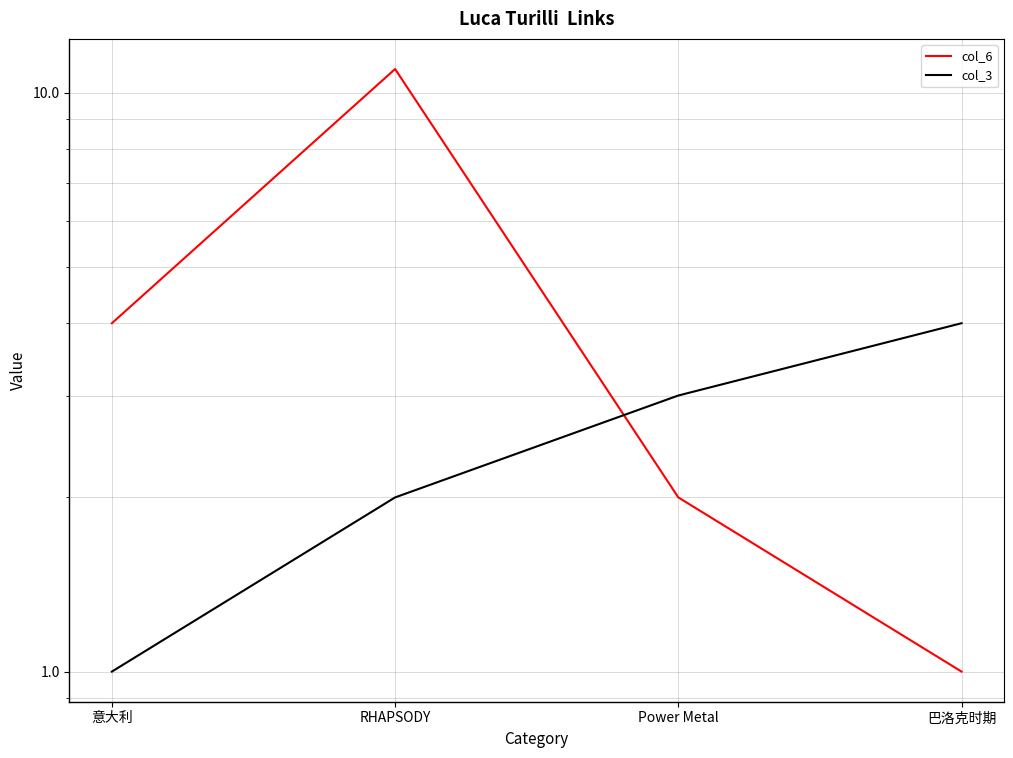

Does the chart have visible grid lines?

Yes